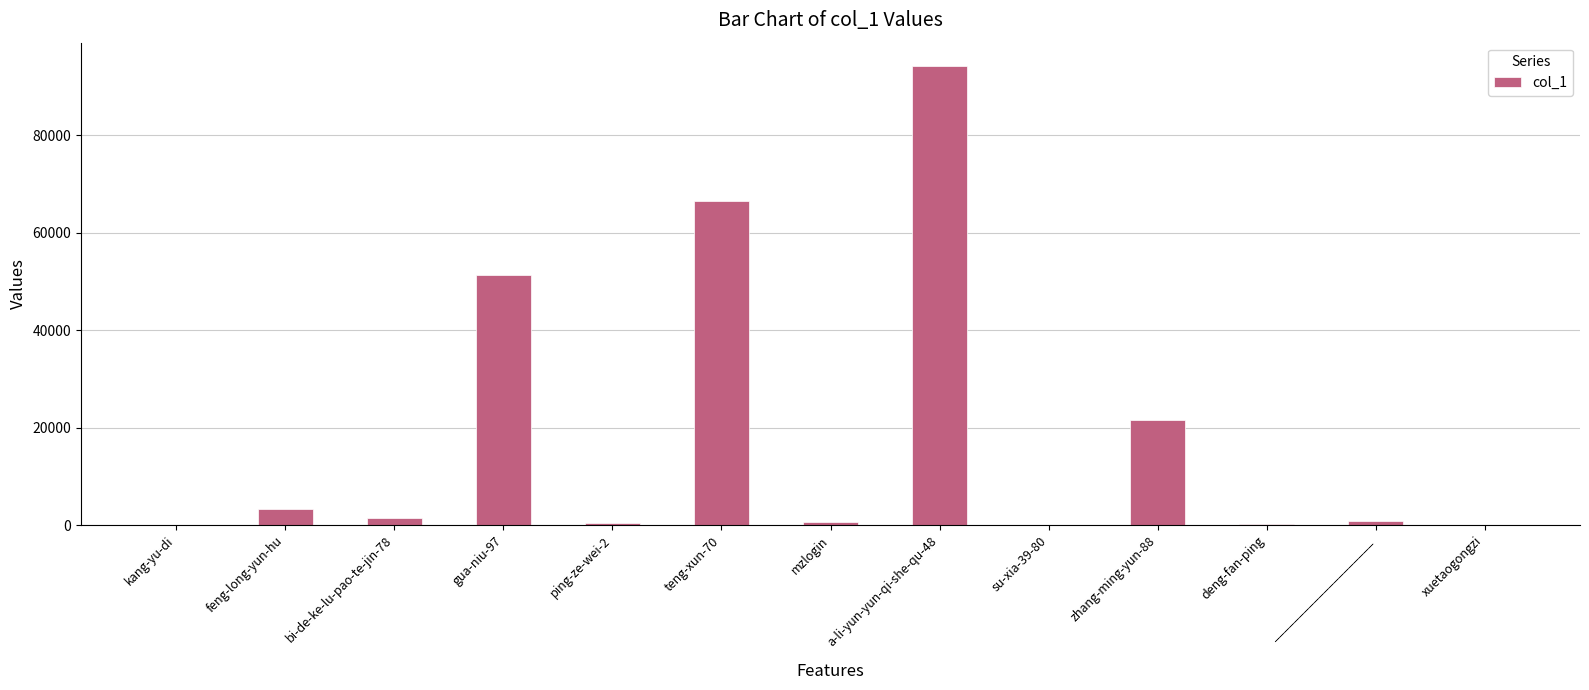

How many distinct data groups are displayed?

1